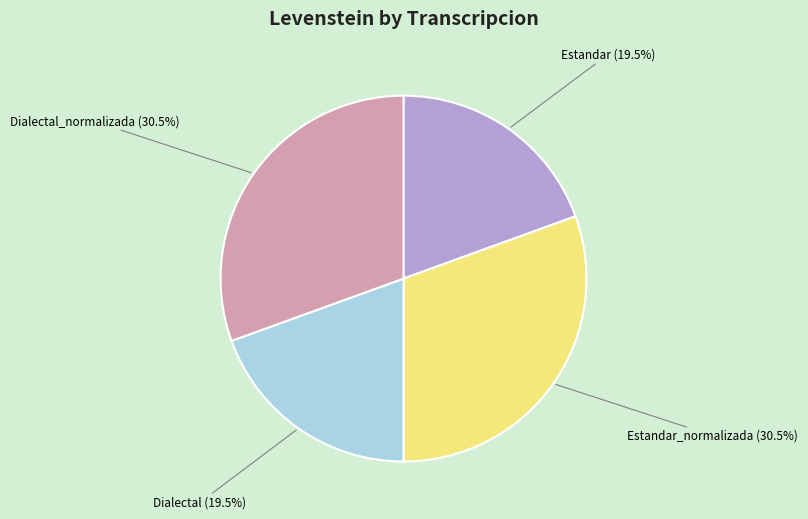

Is there a majority slice in this chart?

No